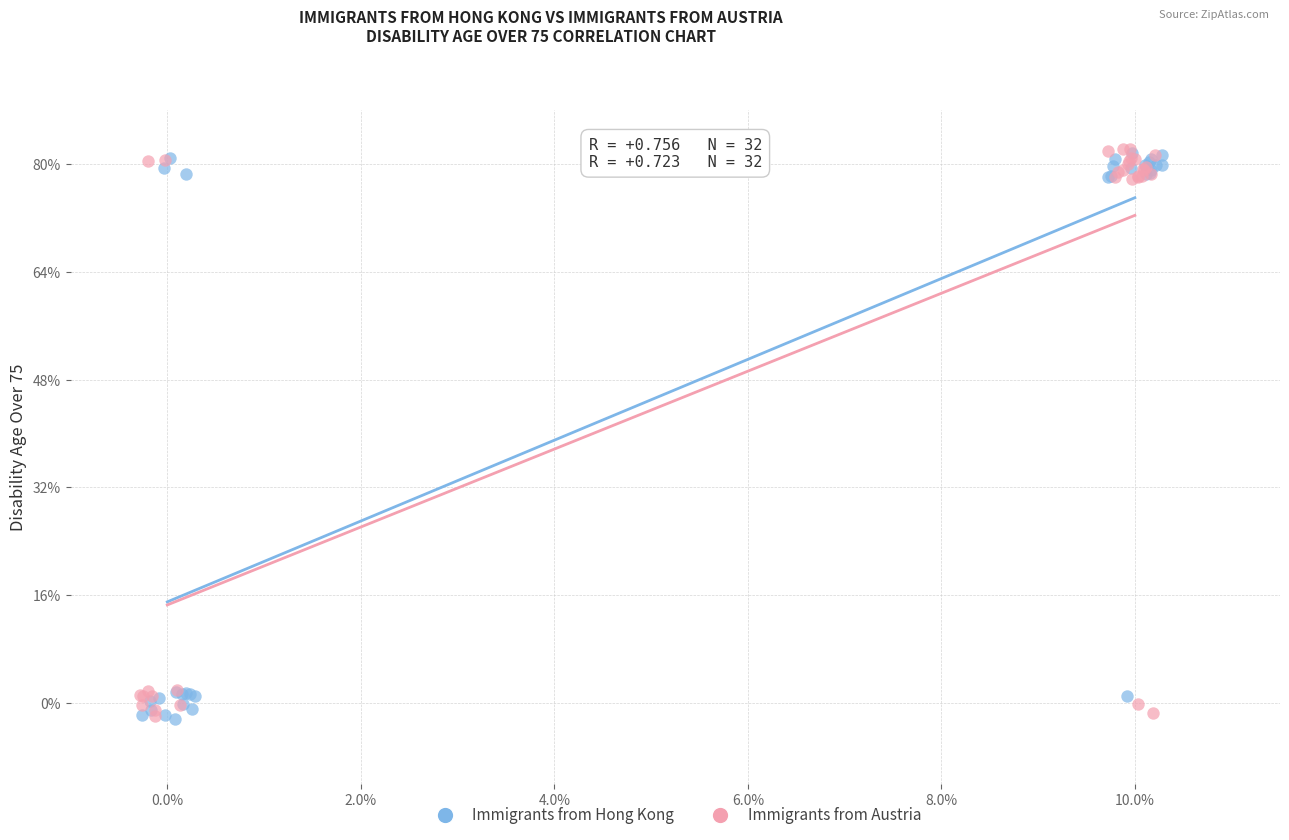

What are all the series names shown in the legend?

Immigrants from Hong Kong, Immigrants from Austria